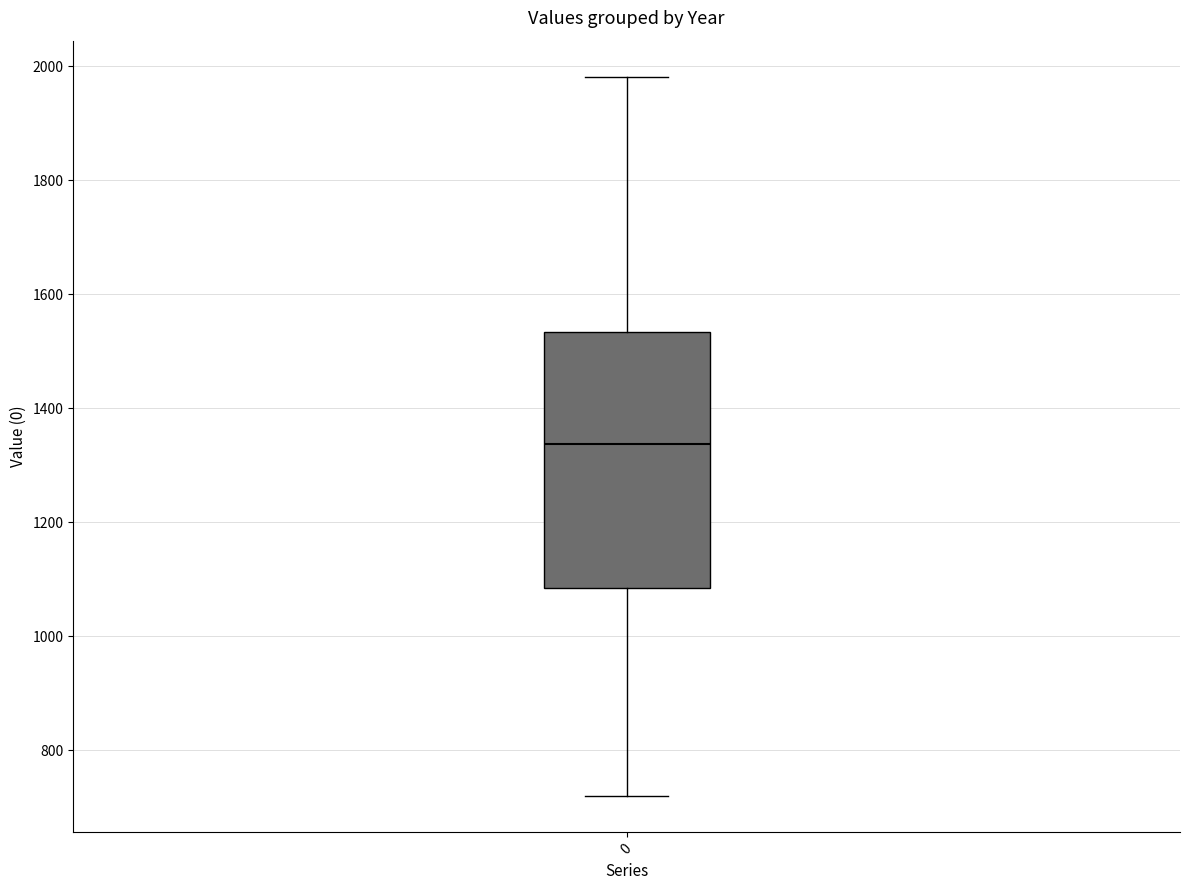

Read this box plot against the y-axis: the position of the median line, the range covered by the box, and the ends of both whiskers. The values are not printed on the chart, so give them approximately, as read against the axis.

median 1340, box 1080 to 1540, whiskers 720 to 1980